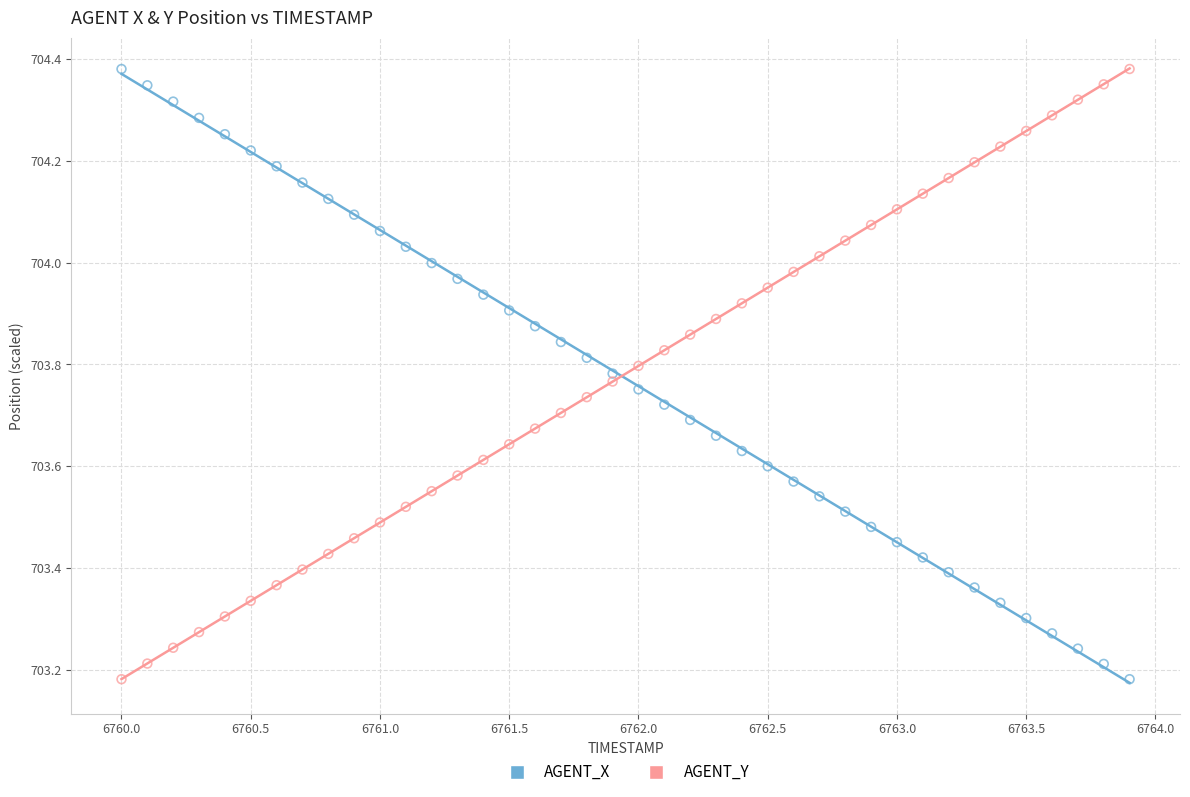

What is the X range (max minus min) for the scatter plot?

3.9